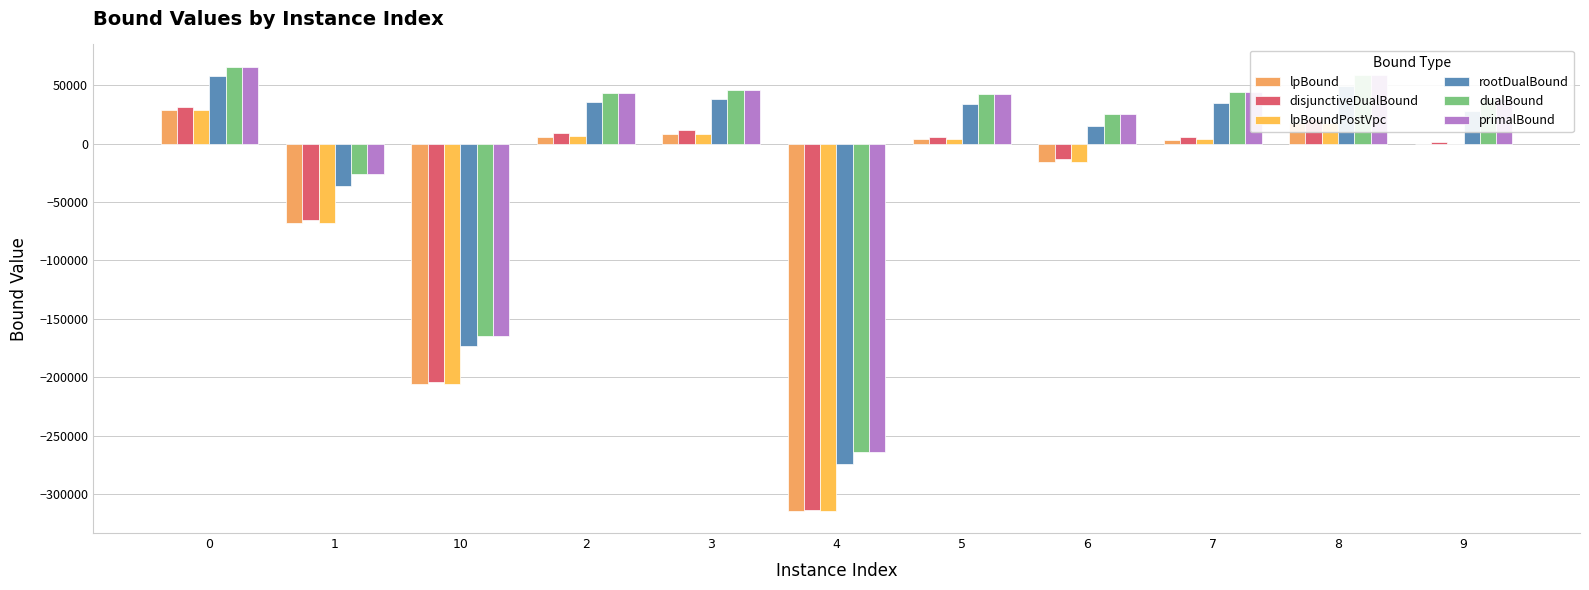

How many values in rootDualBound are above zero?

8